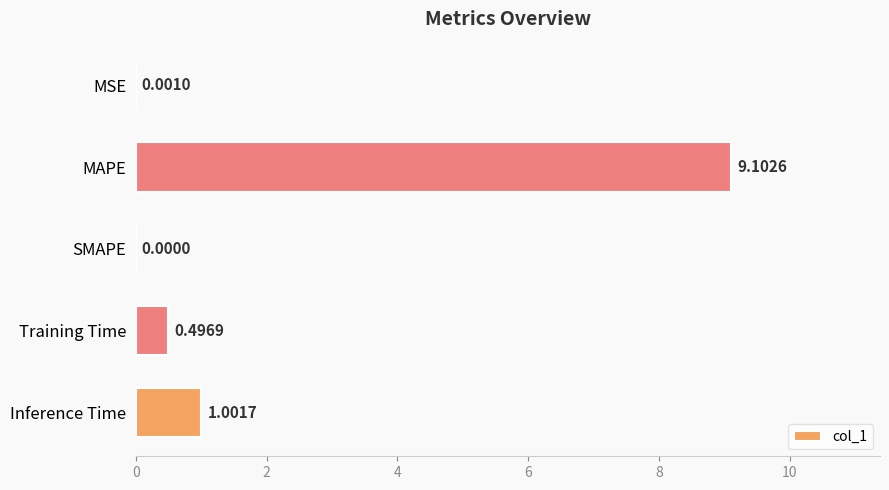

What is the change in value from MAPE to SMAPE?

-9.1